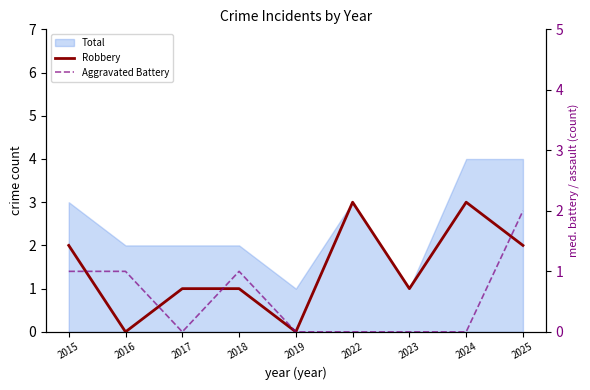

The Robbery series shows 1 at 2022. True or false?

False